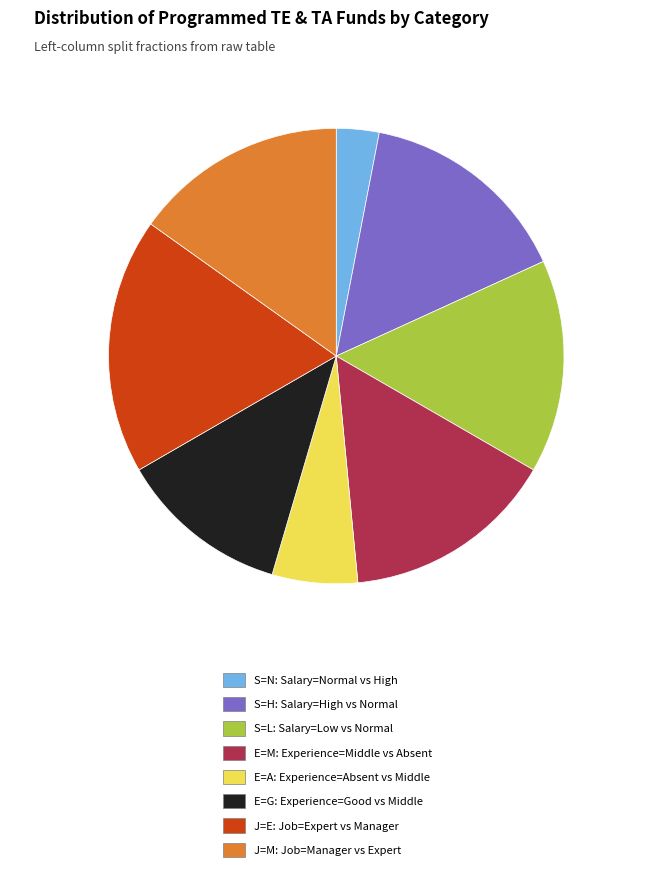

The E=G slice represents 12% of the pie. True or false?

True